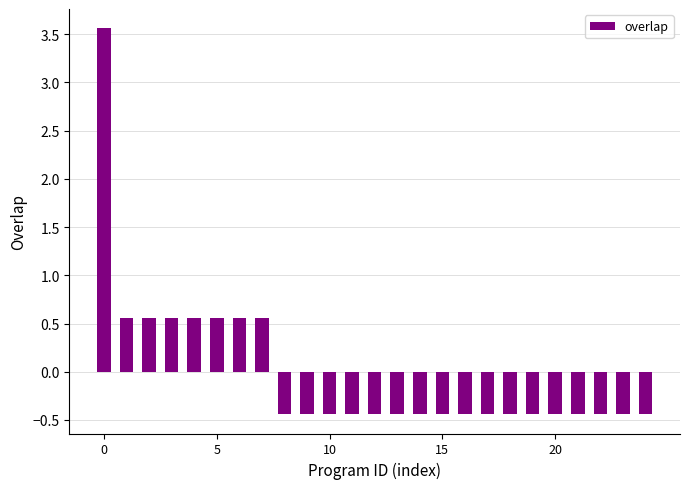

What is the smallest value displayed?

-0.4